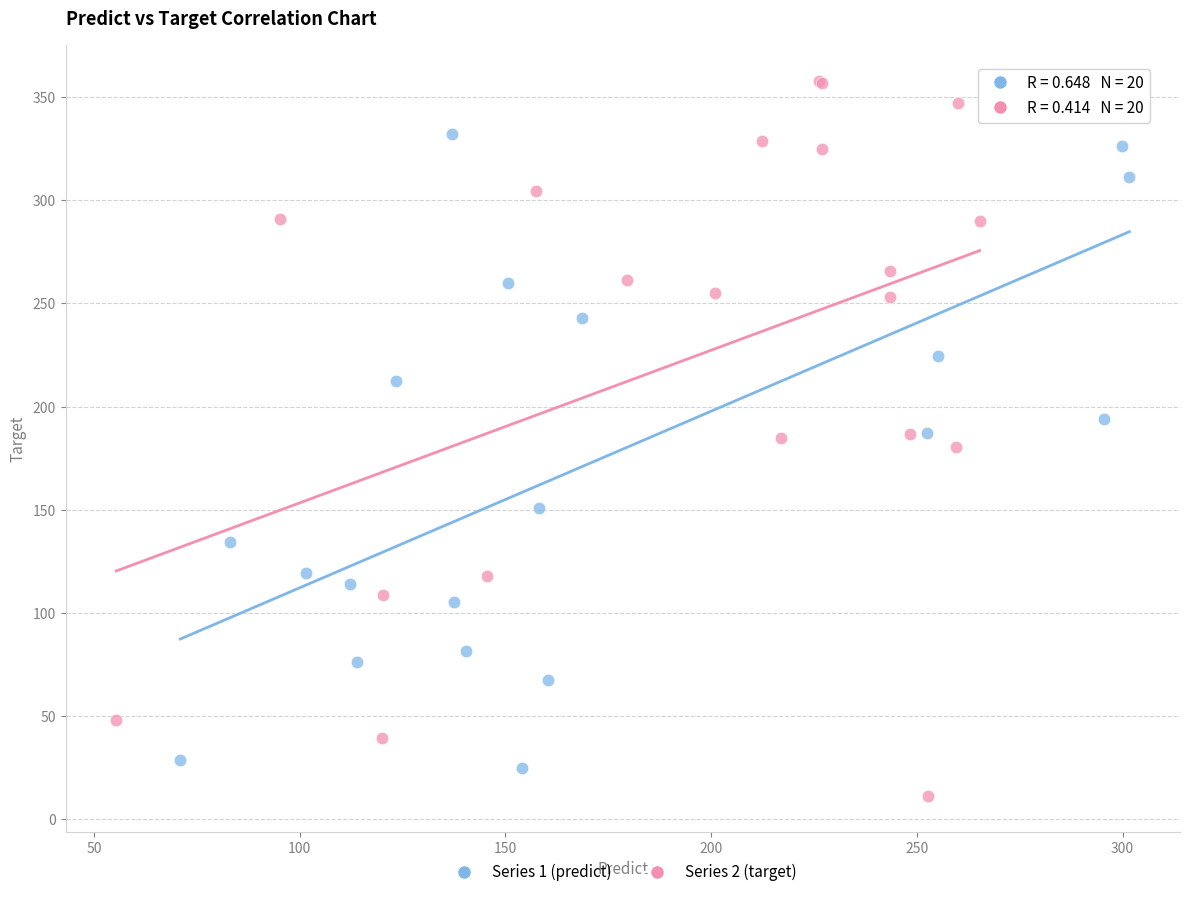

Which series contains the highest Y value?

Series 2 (target)